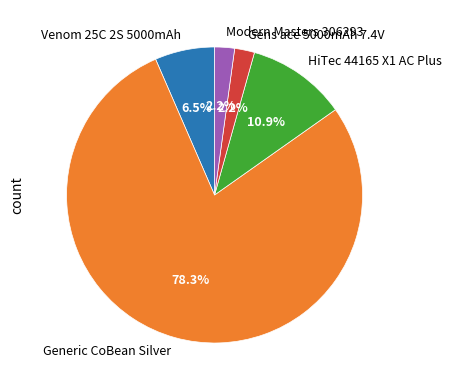

How many segments does this pie chart have?

5